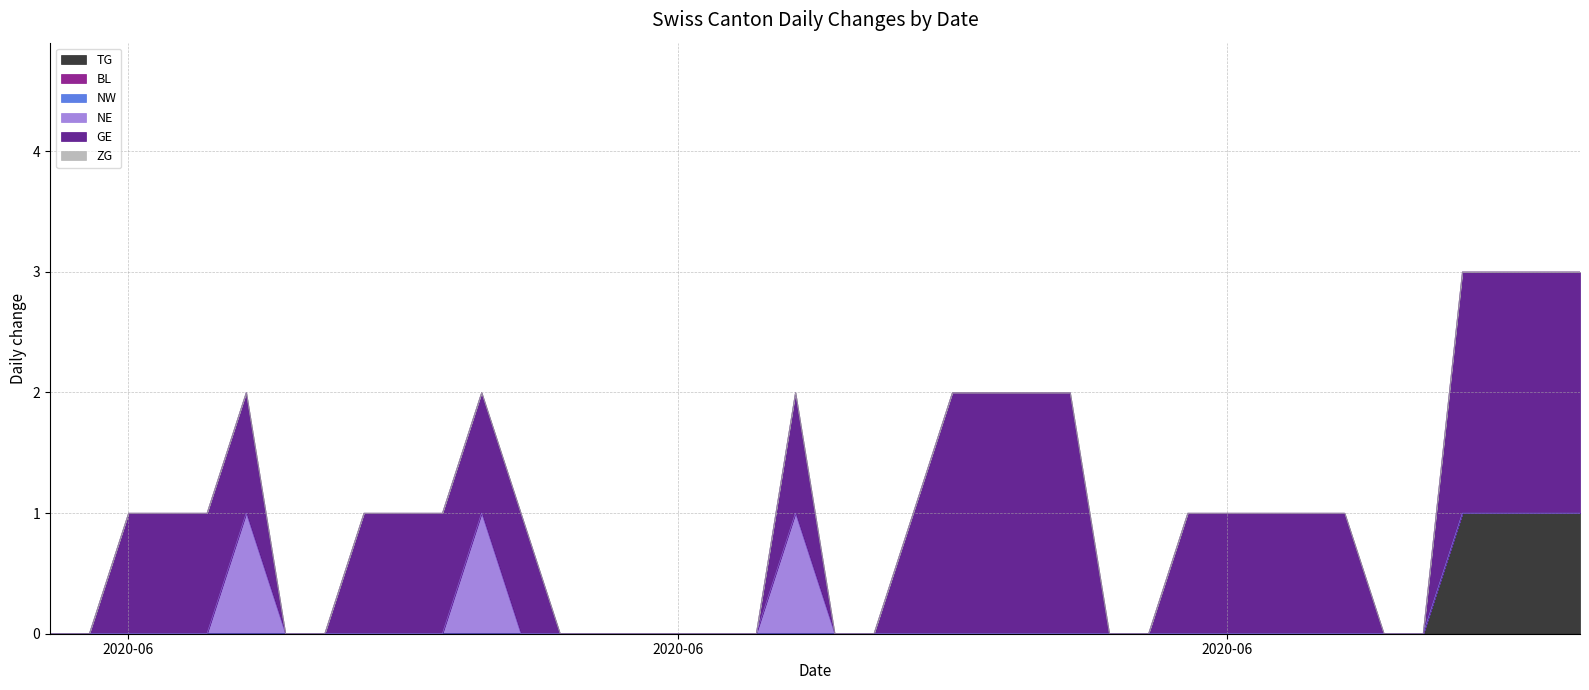

Which has a higher value, 6 or 12?

6